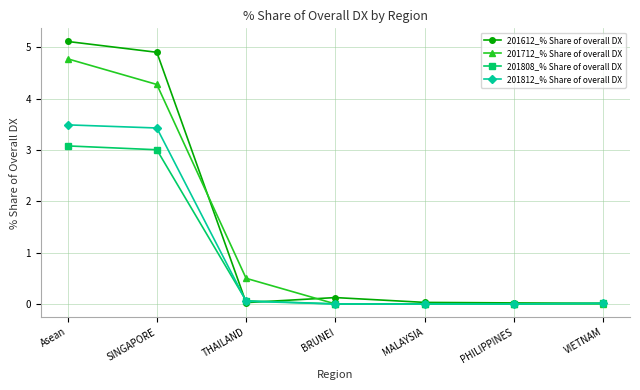

How many lines are shown in the chart?

4